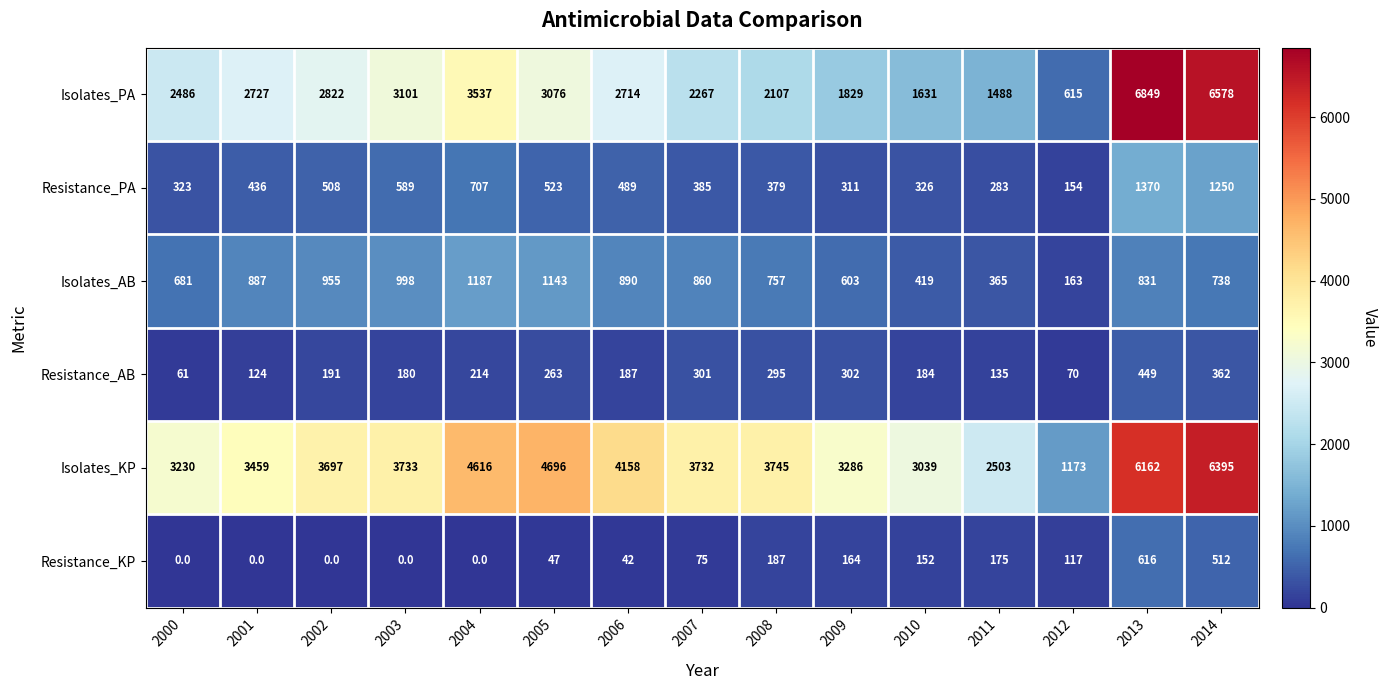

The Resistance_KP series shows 63 at 2010. True or false?

False